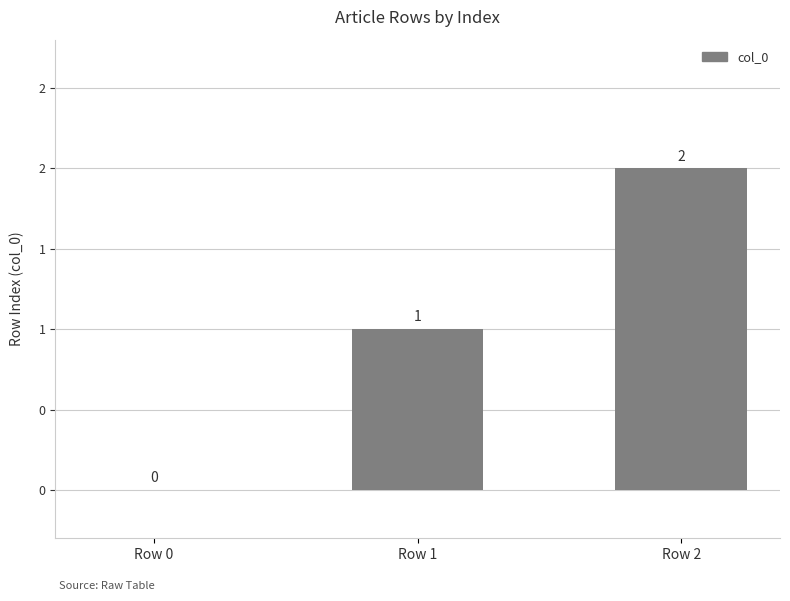

Are the bars horizontal?

No